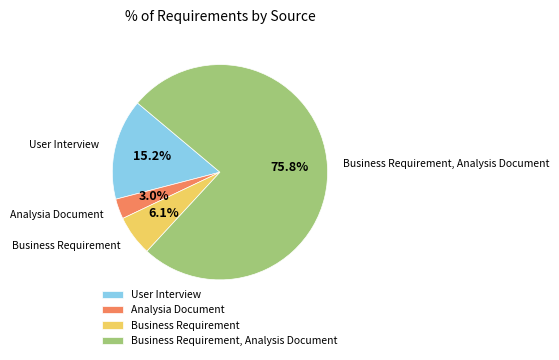

Does Business Requirement, Analysis Document represent more than half of the total?

Yes